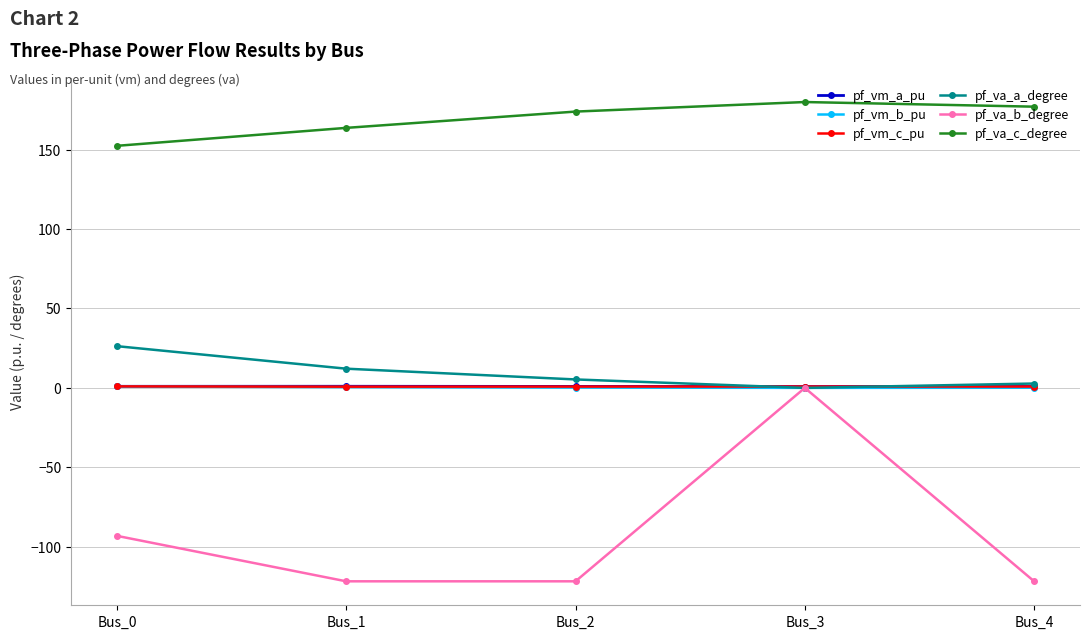

What is the value of the pf_va_b_degree point at the 1st from the left?

-93.2